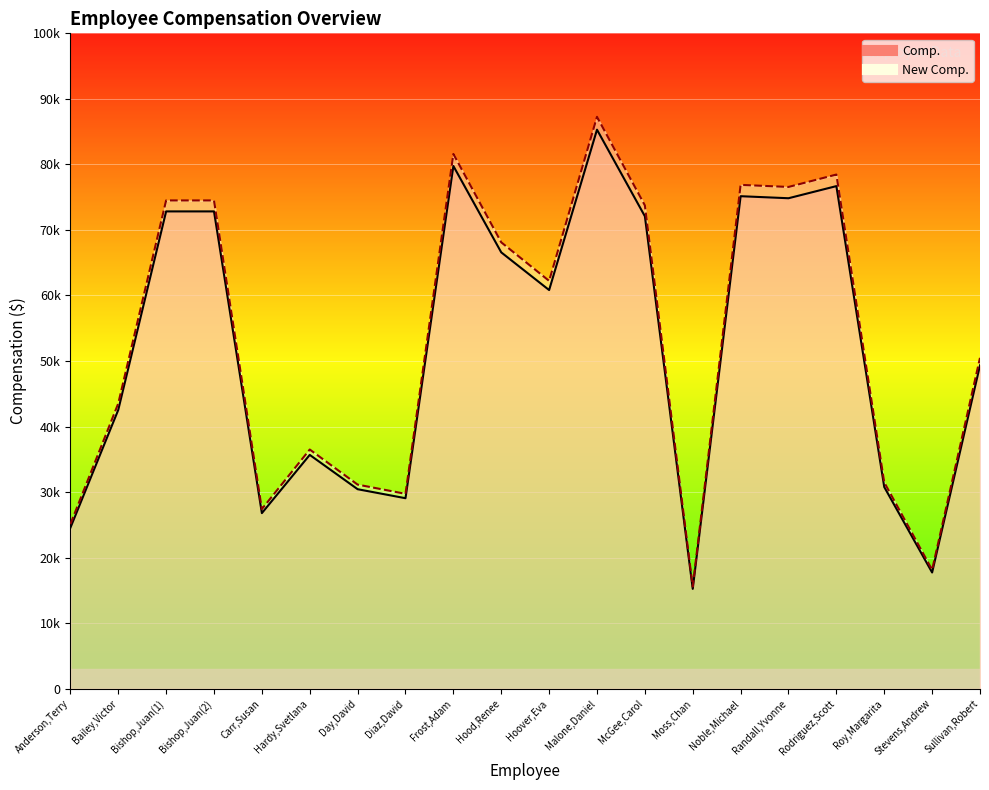

List the series in order of their peak value, highest first.

New Comp., Comp.